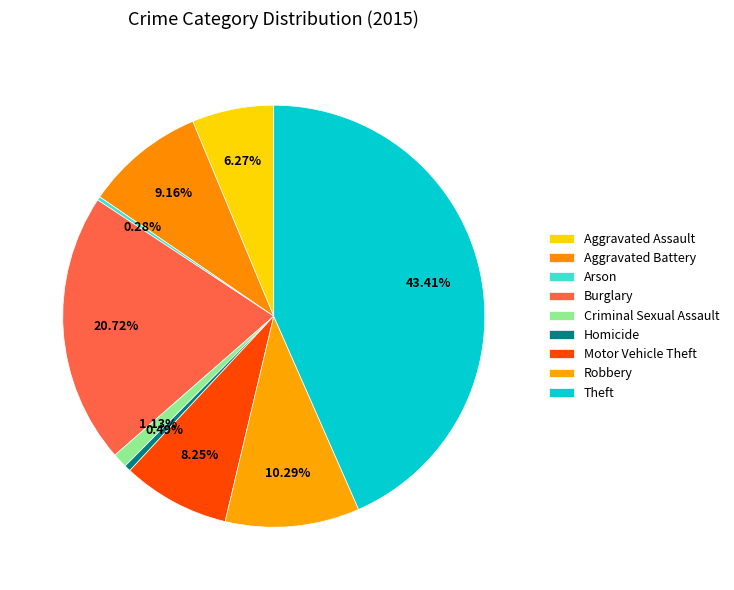

To the nearest percent, what percentage of the pie is Aggravated Assault?

6%